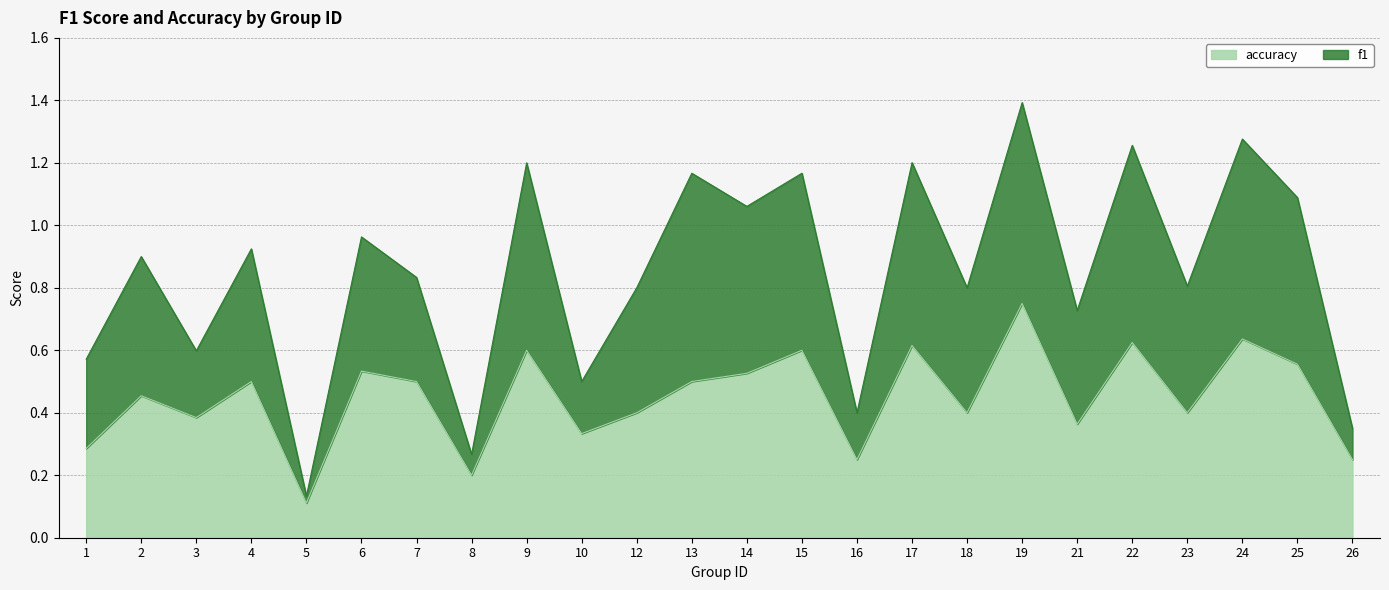

At which category is the sum across all series the highest?

19